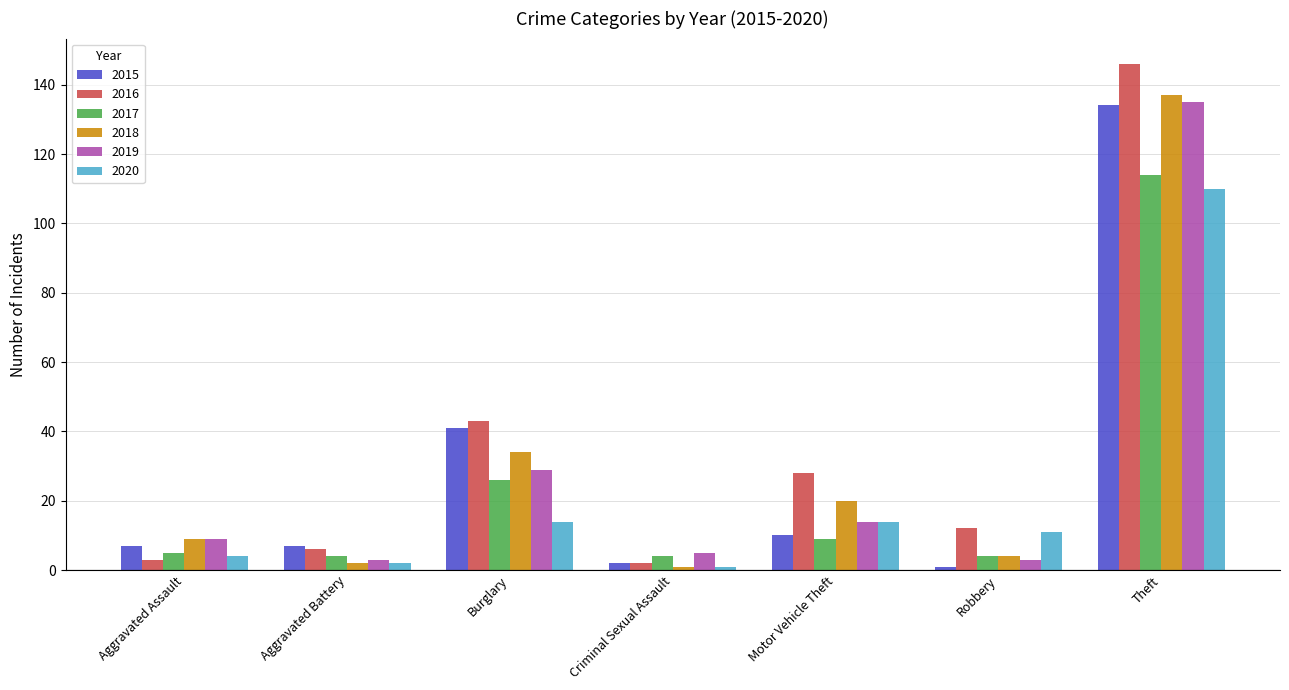

The value of 2016 at Motor Vehicle Theft is 19. True or false?

False